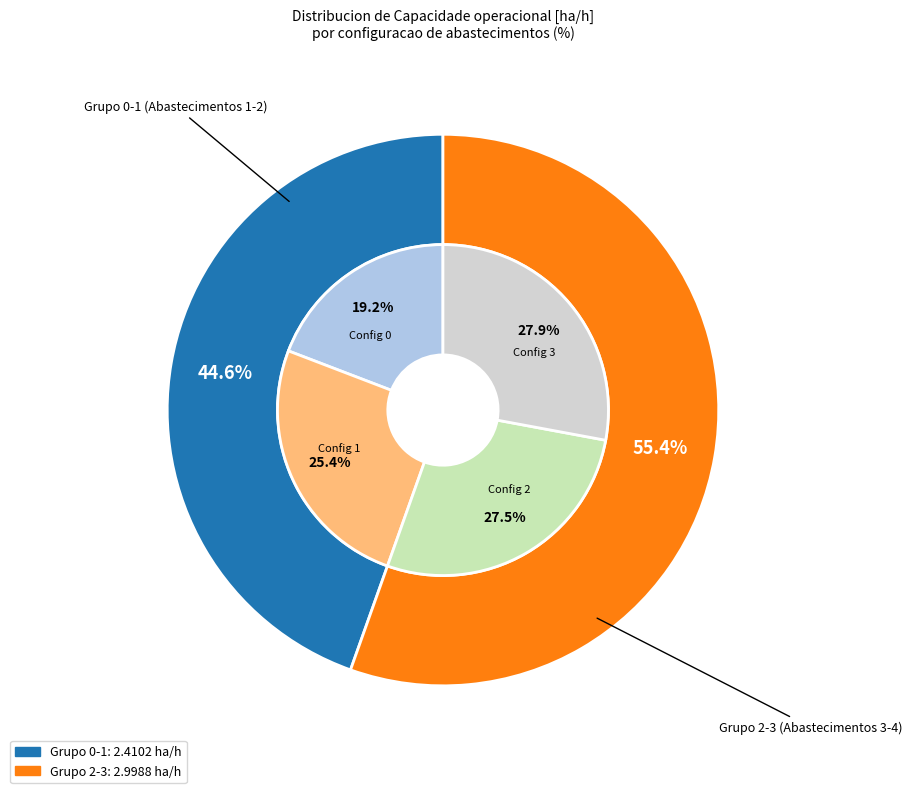

To the nearest percent, what is the average slice percentage?

25%